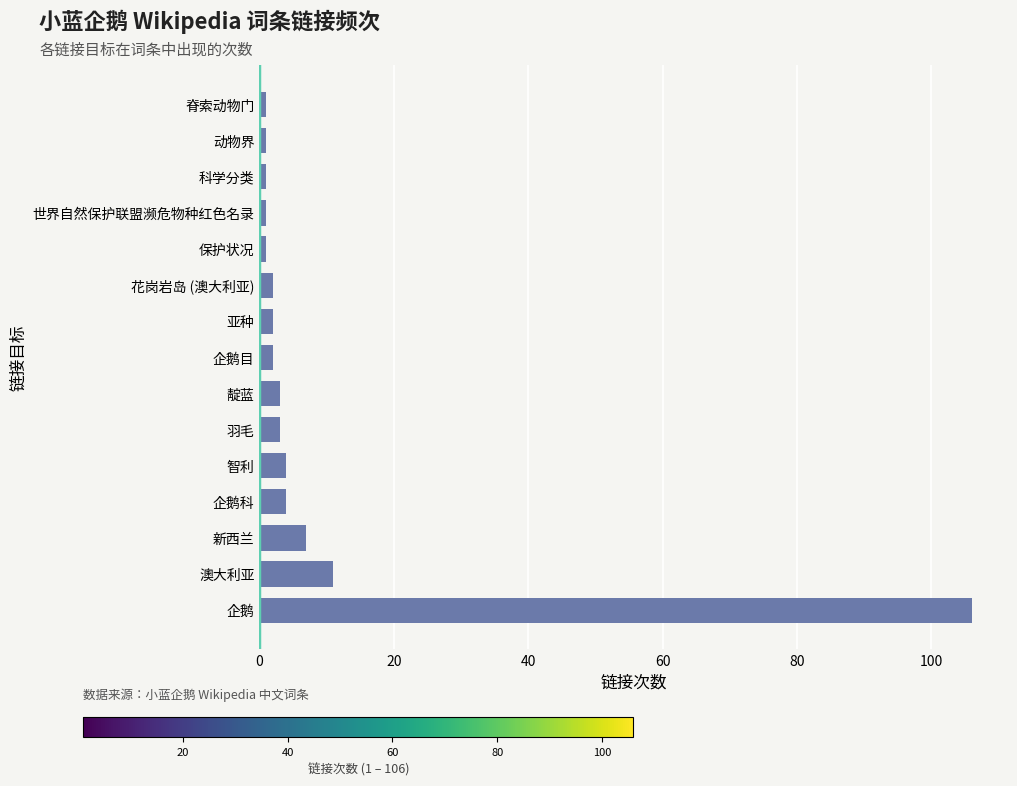

How many distinct data groups are displayed?

1